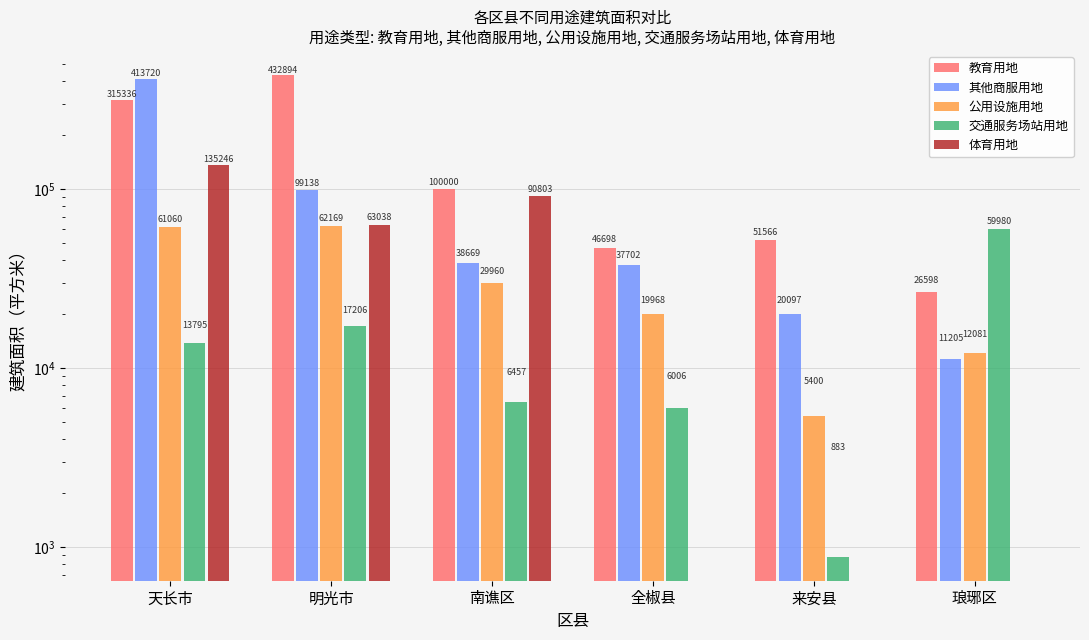

What is the label of the 1st bar from the left?

天长市